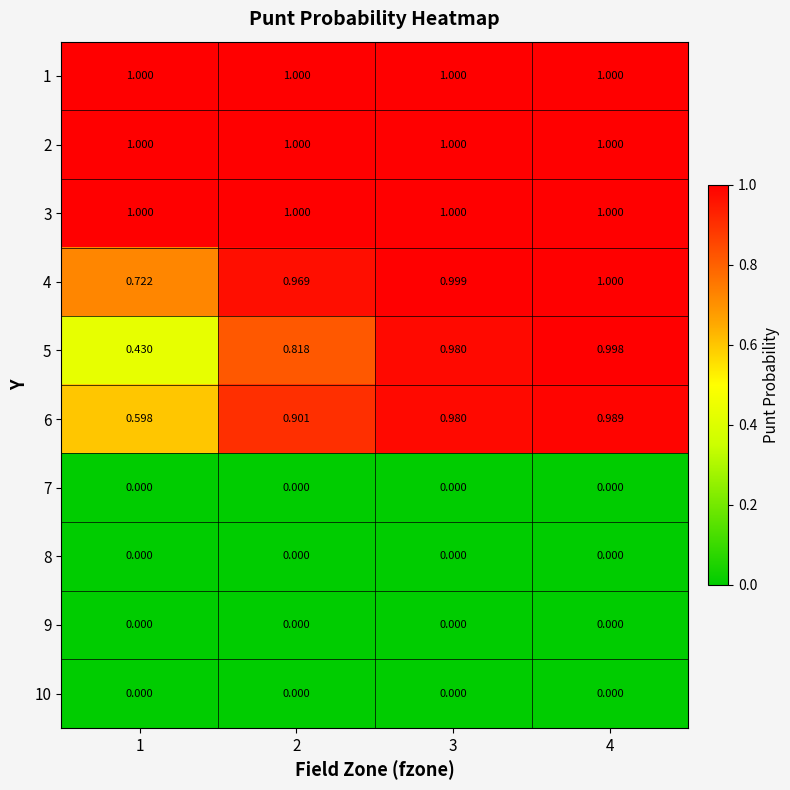

Is the value of 3 at 4 greater than the value of 4 at 3?

Yes